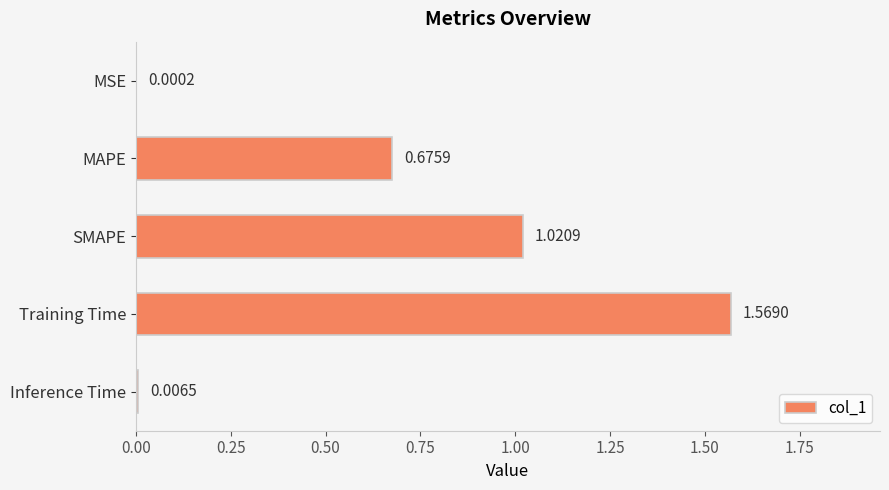

What is the change in value from MAPE to Inference Time?

-0.7